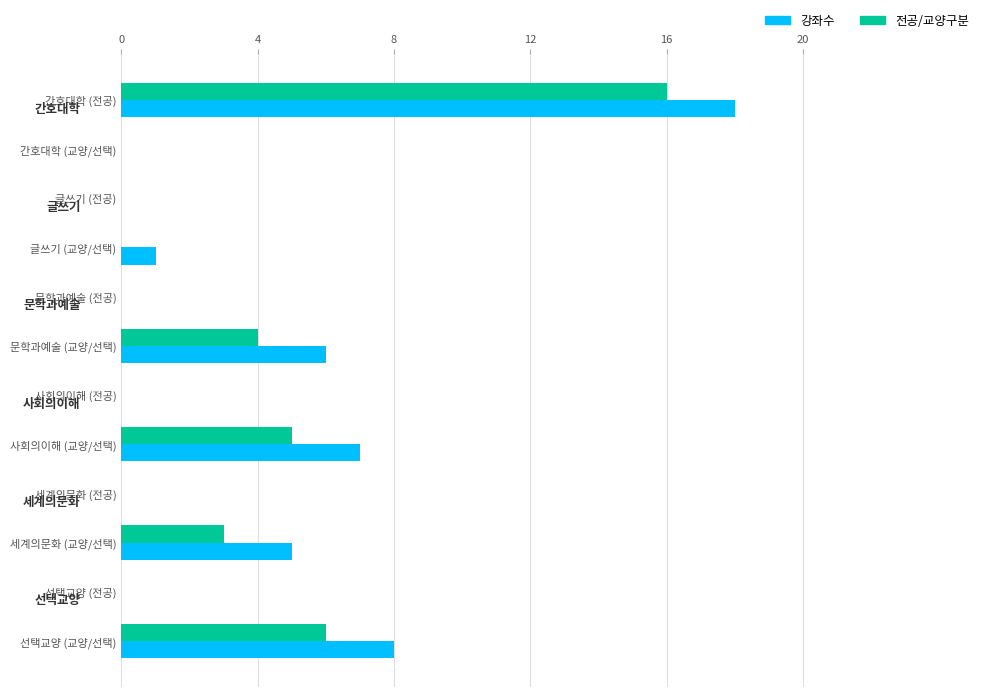

What is the highest value of the 전공/교양구분 series?

16